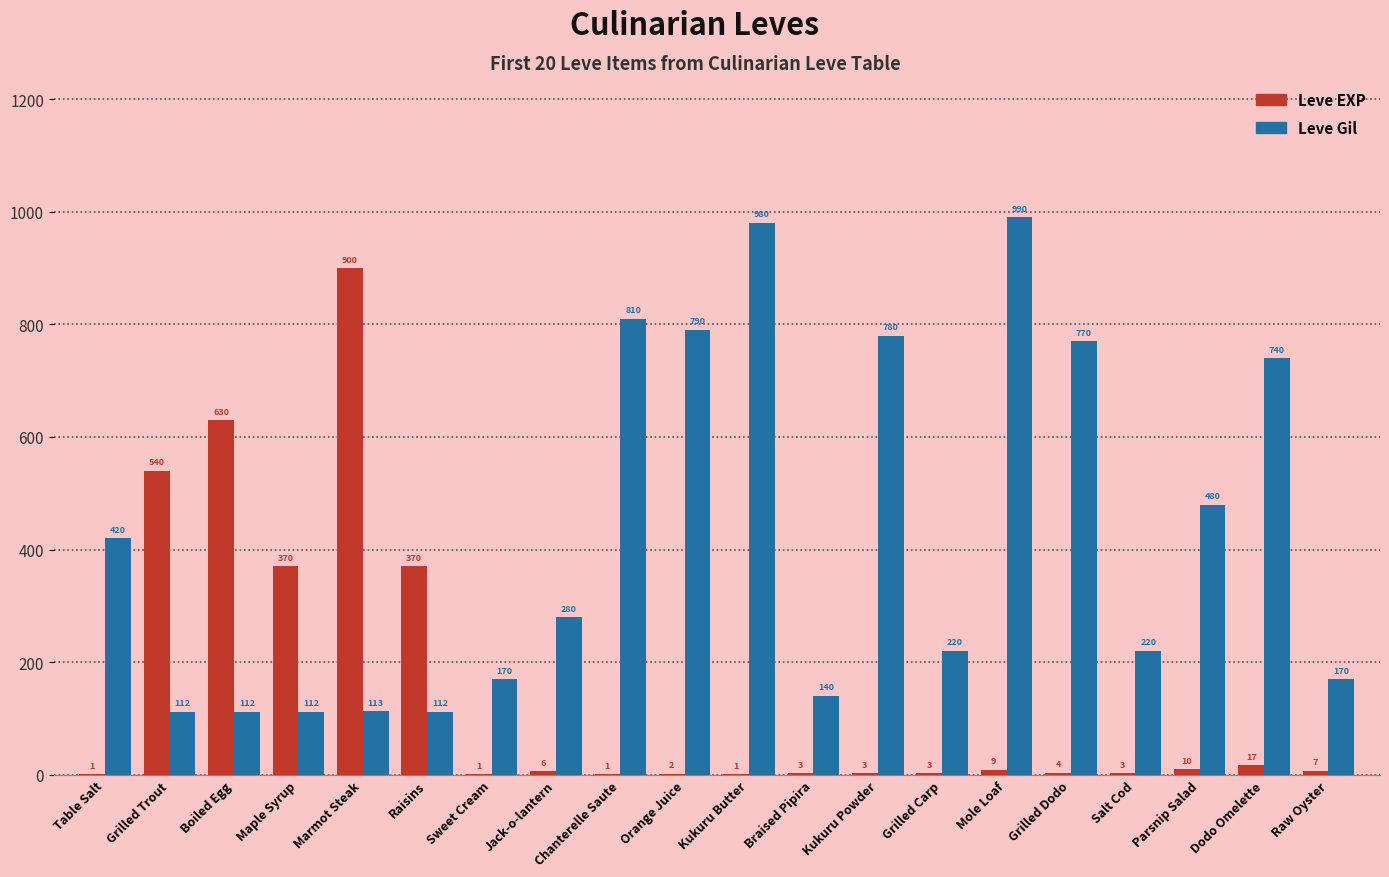

Are the bars horizontal?

No